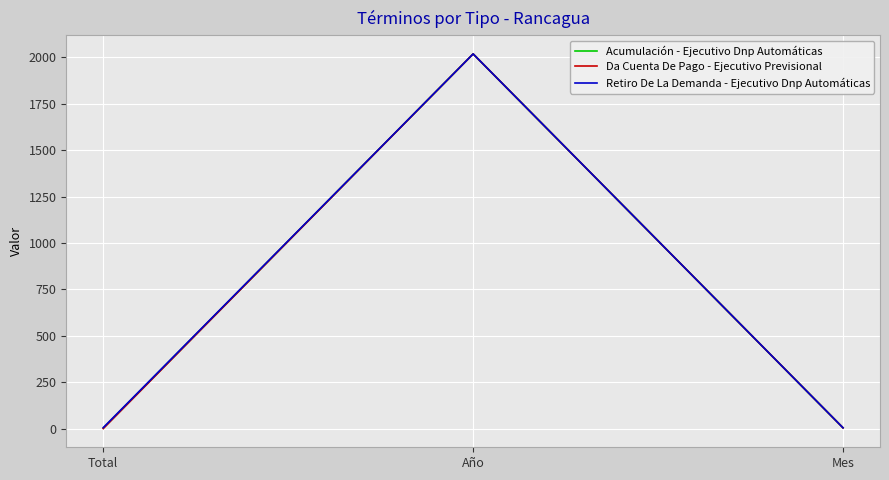

Is it true that Da Cuenta De Pago - Ejecutivo Previsional equals 414 at Año?

False